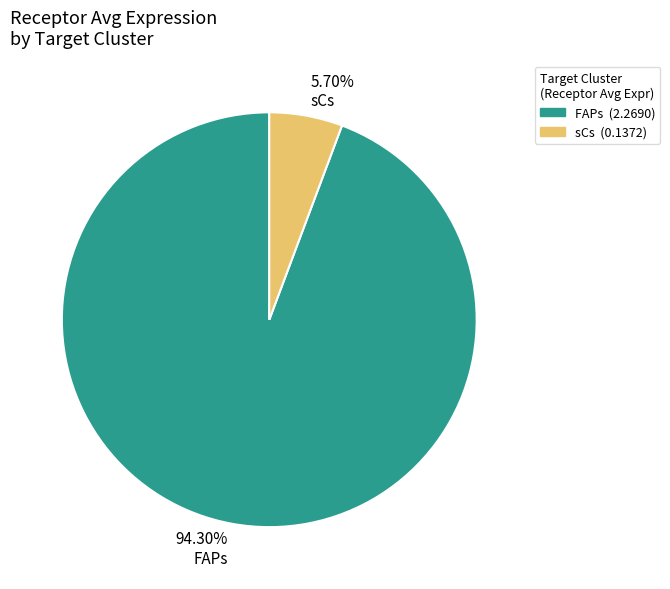

What is the largest slice in the pie chart?

94.30% FAPs